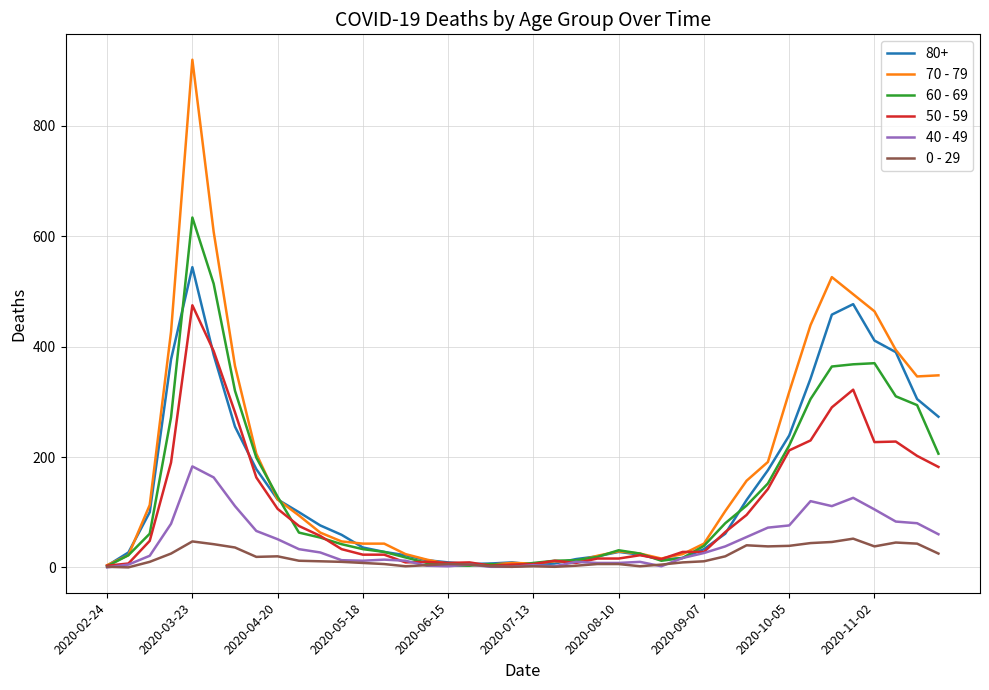

List the series in order of their peak value, lowest first.

0 - 29, 40 - 49, 50 - 59, 80+, 60 - 69, 70 - 79